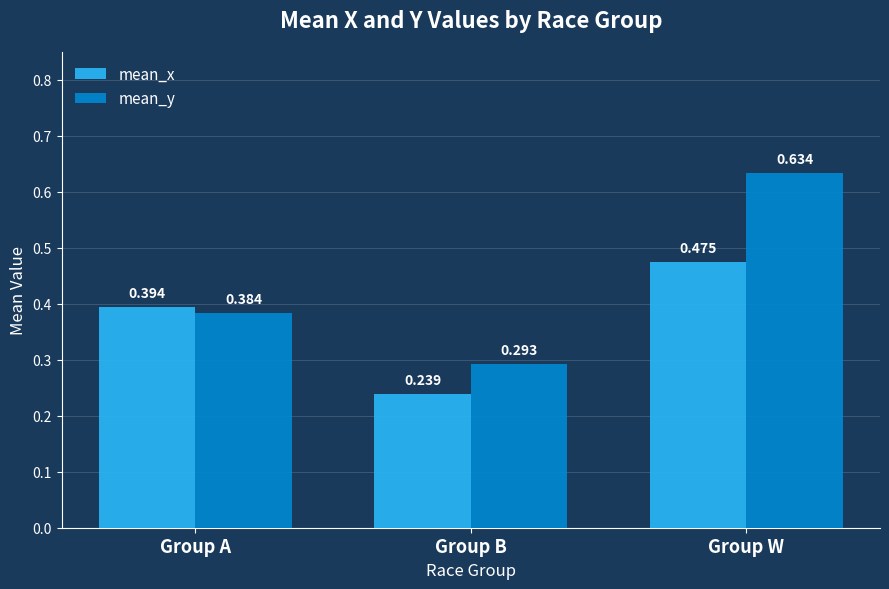

At which category is the sum across all series the highest?

Group W